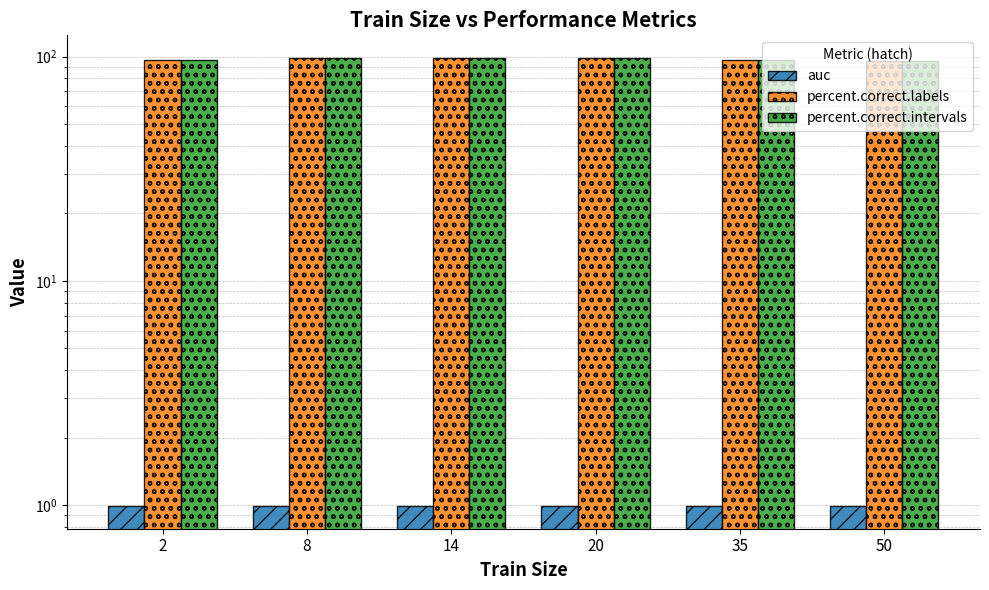

List the labels in order of percent.correct.labels value, largest first.

8, 14, 20, 2, 35, 50